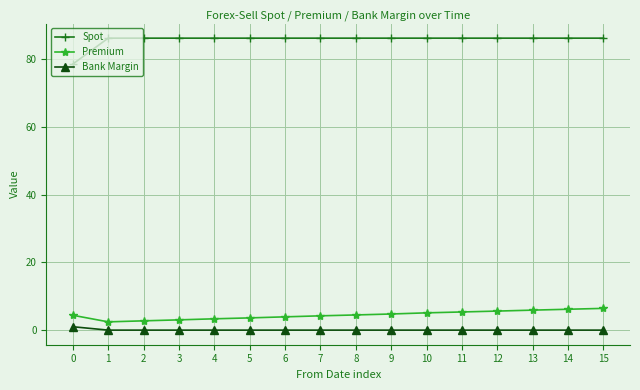

What is the sum of all Bank Margin values?

1.0